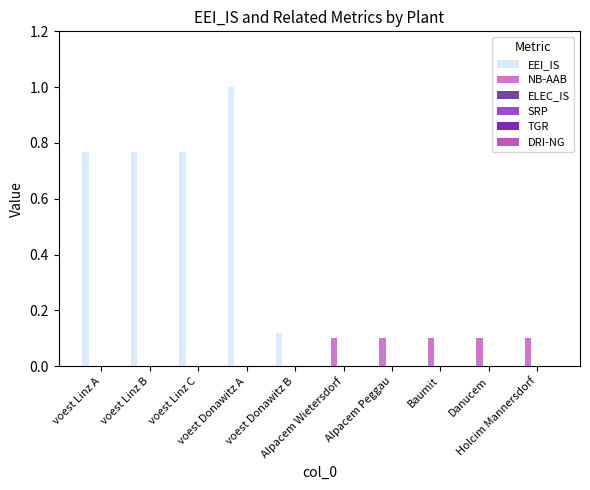

What is the greatest value displayed?

1.0